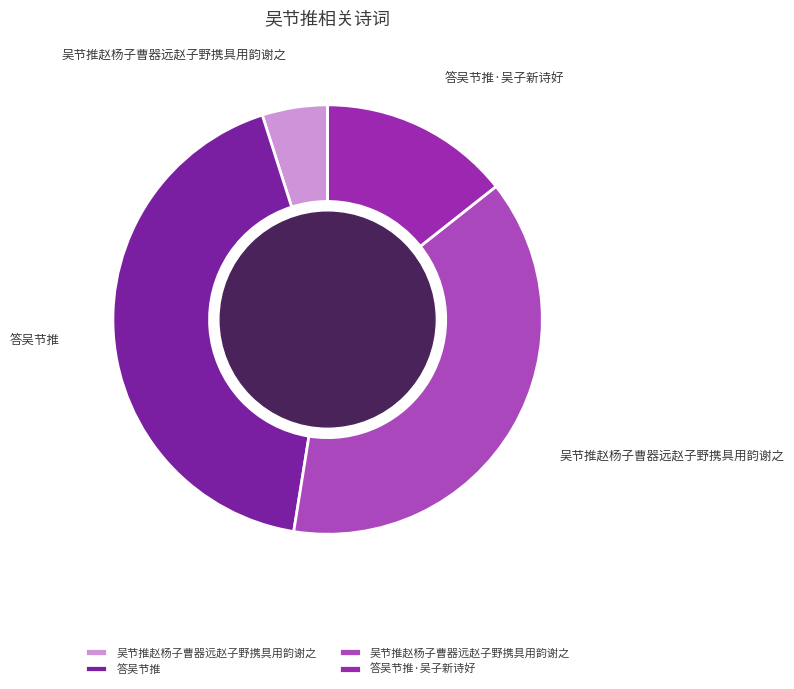

Rank the categories by value from lowest to highest.

吴节推赵杨子曹器远赵子野携具用韵谢之, 答吴节推·吴子新诗好, 吴节推赵杨子曹器远赵子野携具用韵谢之, 答吴节推